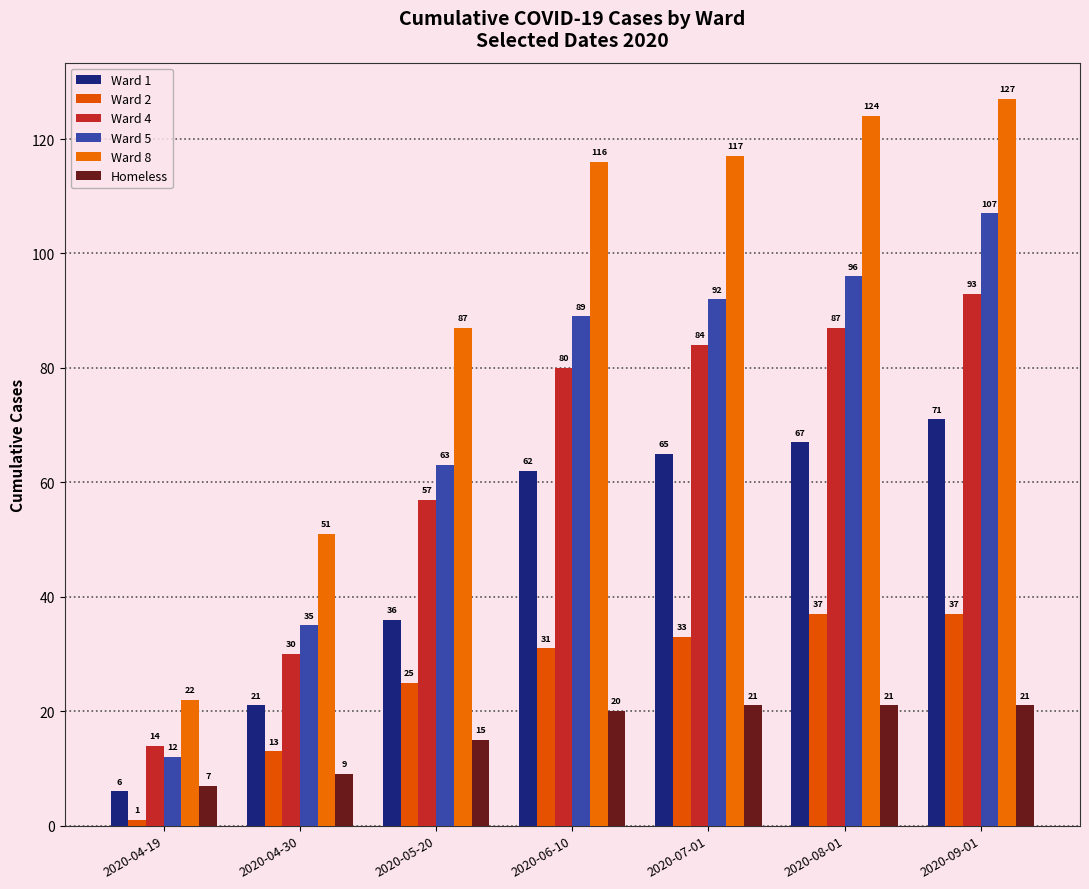

The Ward 1 series shows 6 at 2020-04-19. True or false?

True